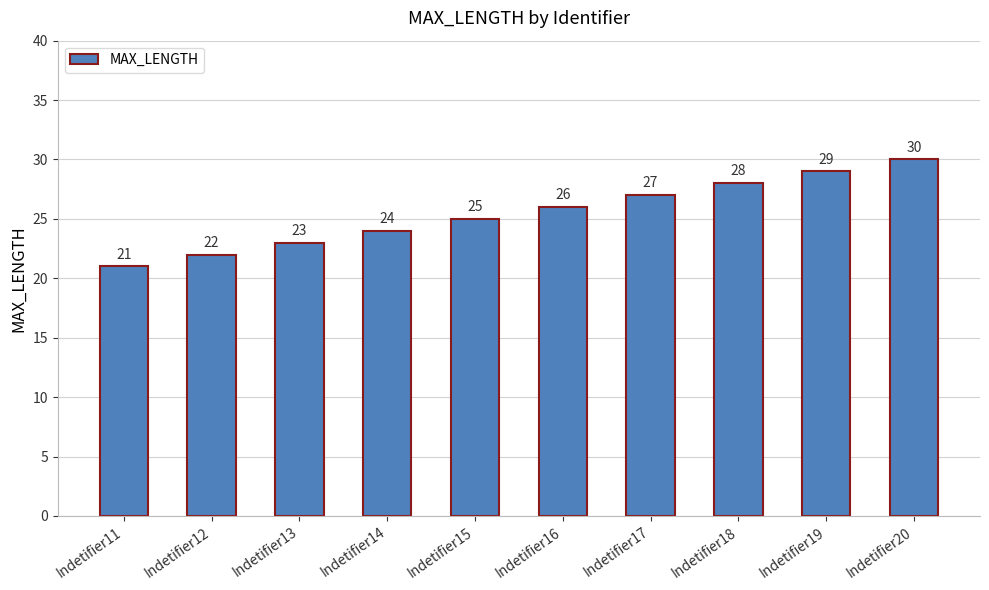

How many series are shown in this chart?

1